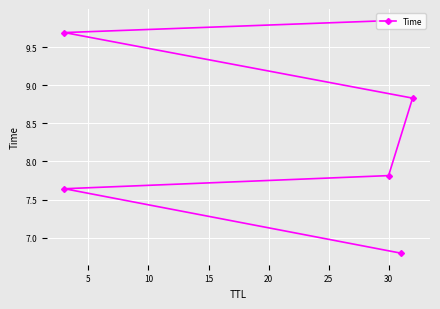

The value at 30 is 2.0. True or false?

False